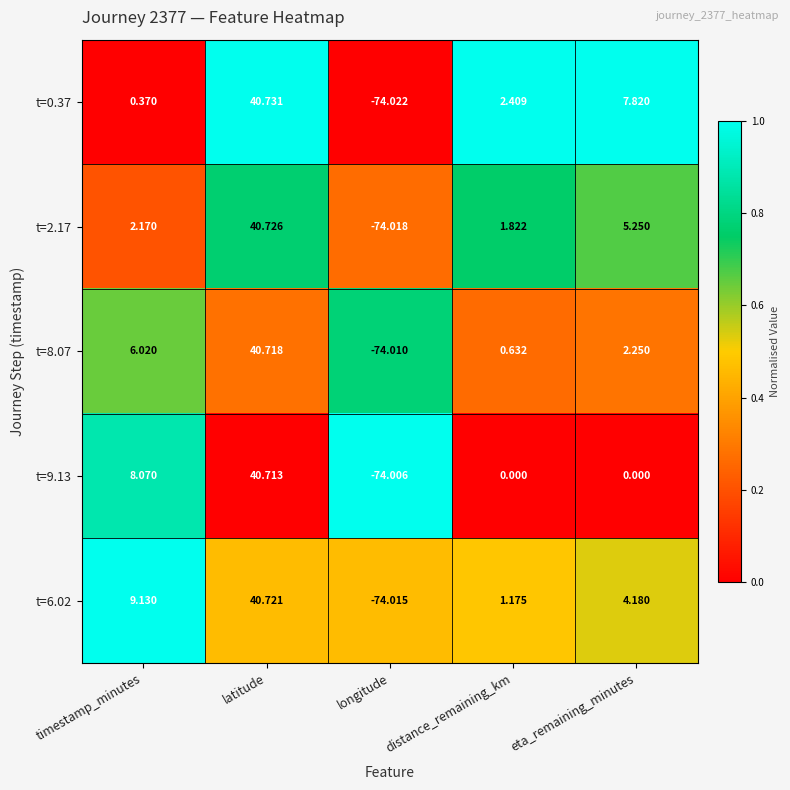

At which category does the chart reach its minimum across all series?

longitude